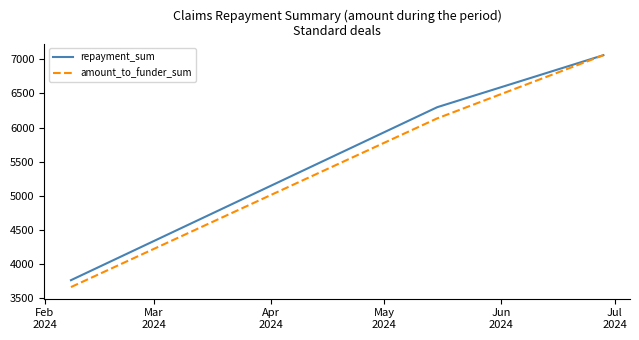

What is the difference between the maximum and minimum values in the amount_to_funder_sum series?

3396.5